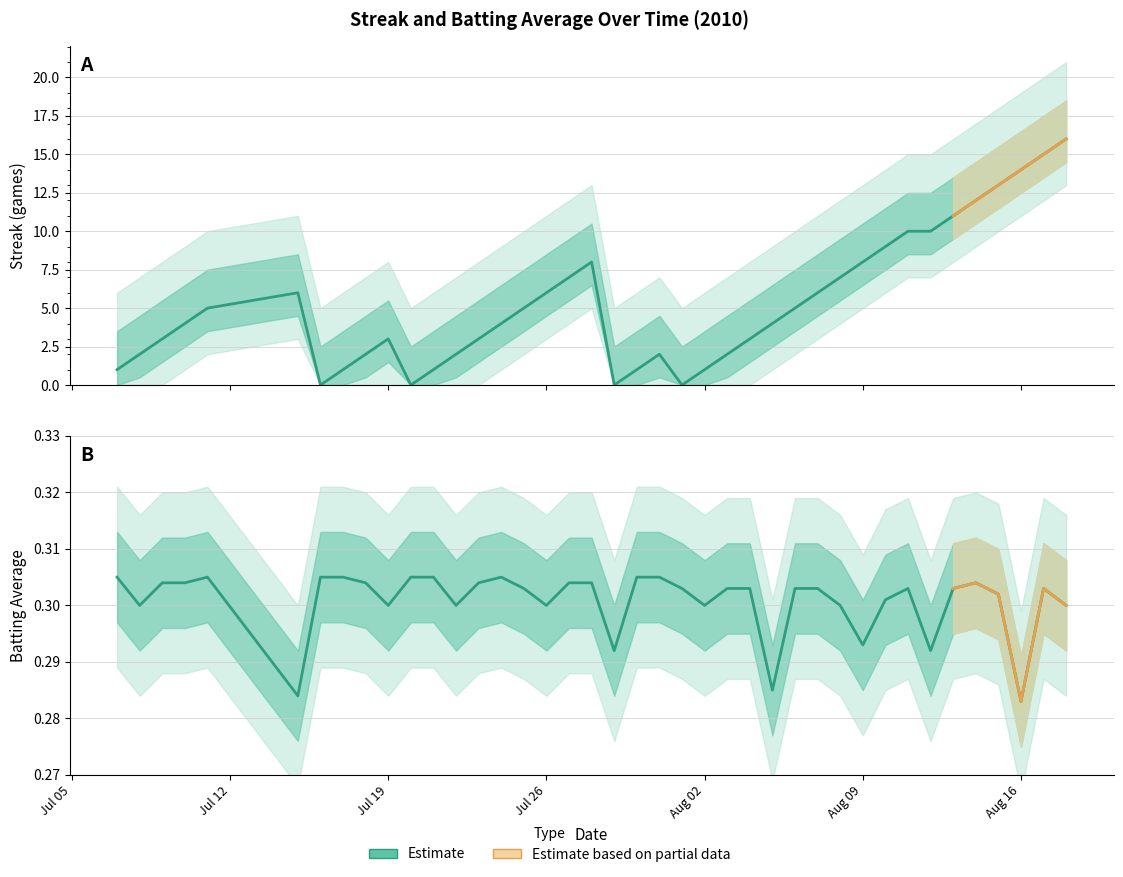

Rank the series by their maximum value, from highest to lowest.

Streak, Batting Average1